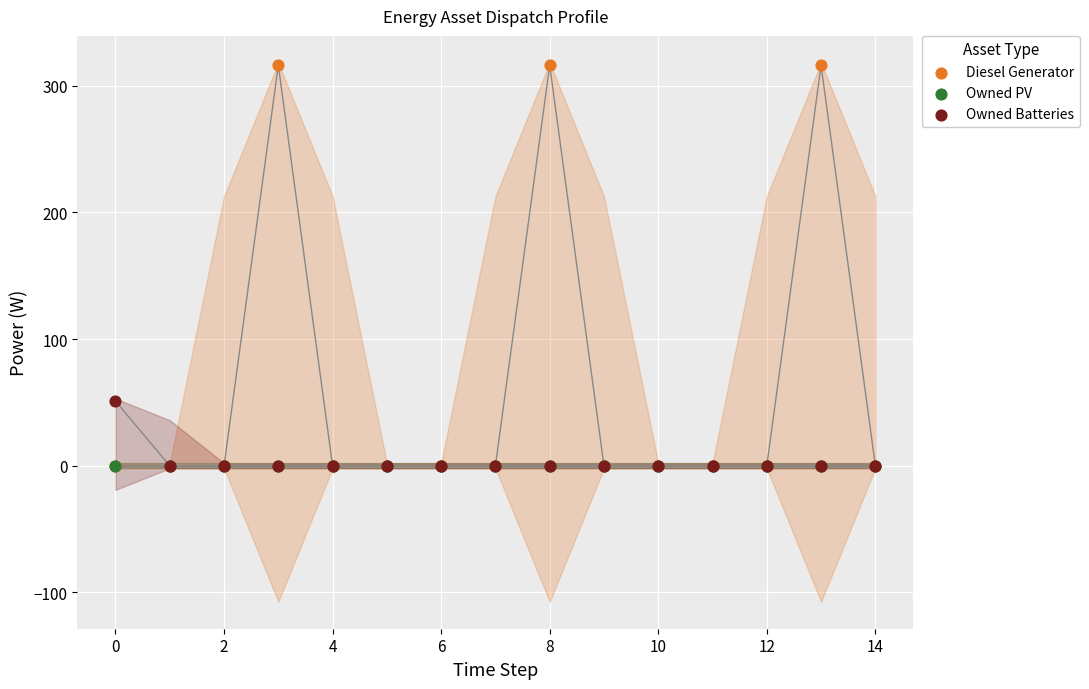

Across all series, what Y value is closest to 158?

51